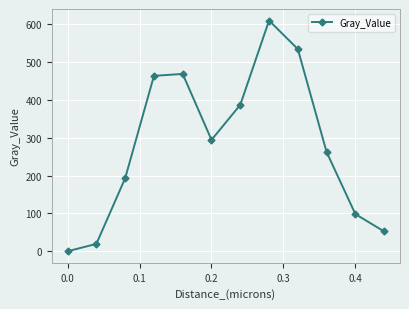

How many interior local peaks (higher than both neighbors) does the data have?

2